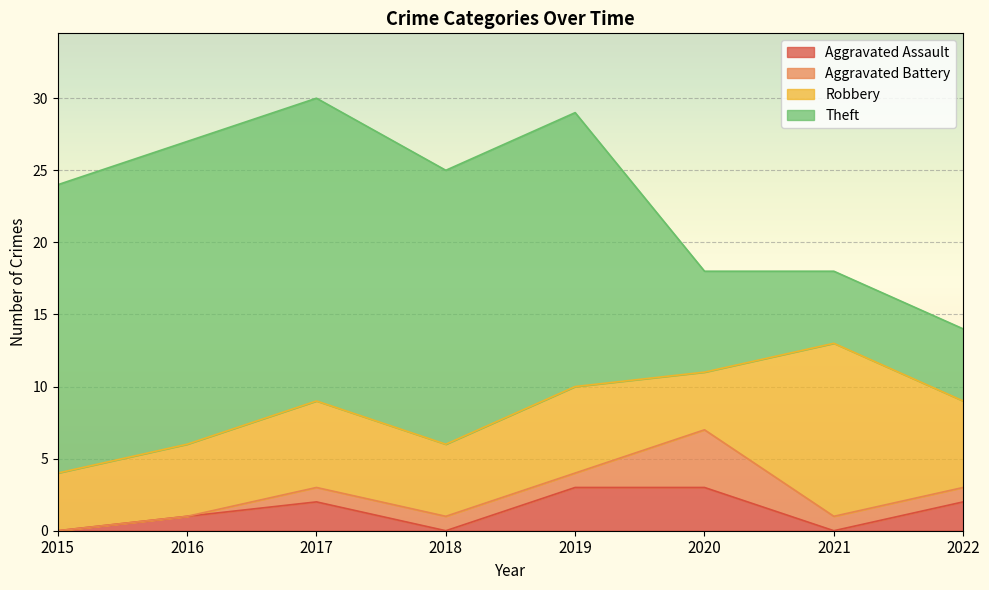

Between which two adjacent categories do Theft and Robbery first intersect?

2020 and 2021